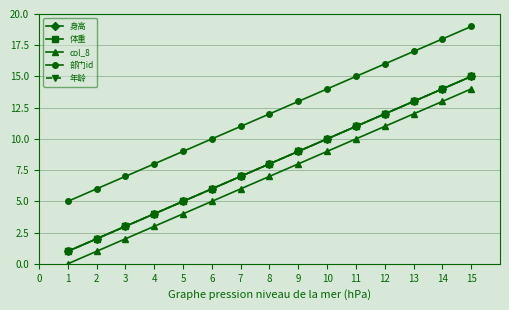

Reading left to right, list all the values displayed in this chart.

身高: 1=1	2=2	3=3	4=4	5=5	6=6	7=7	8=8	9=9	10=10	11=11	12=12	13=13	14=14	15=15
体重: 1=1	2=2	3=3	4=4	5=5	6=6	7=7	8=8	9=9	10=10	11=11	12=12	13=13	14=14	15=15
col_8: 1=0	2=1	3=2	4=3	5=4	6=5	7=6	8=7	9=8	10=9	11=10	12=11	13=12	14=13	15=14
部门id: 1=5	2=6	3=7	4=8	5=9	6=10	7=11	8=12	9=13	10=14	11=15	12=16	13=17	14=18	15=19
年龄: 1=1	2=2	3=3	4=4	5=5	6=6	7=7	8=8	9=9	10=10	11=11	12=12	13=13	14=14	15=15